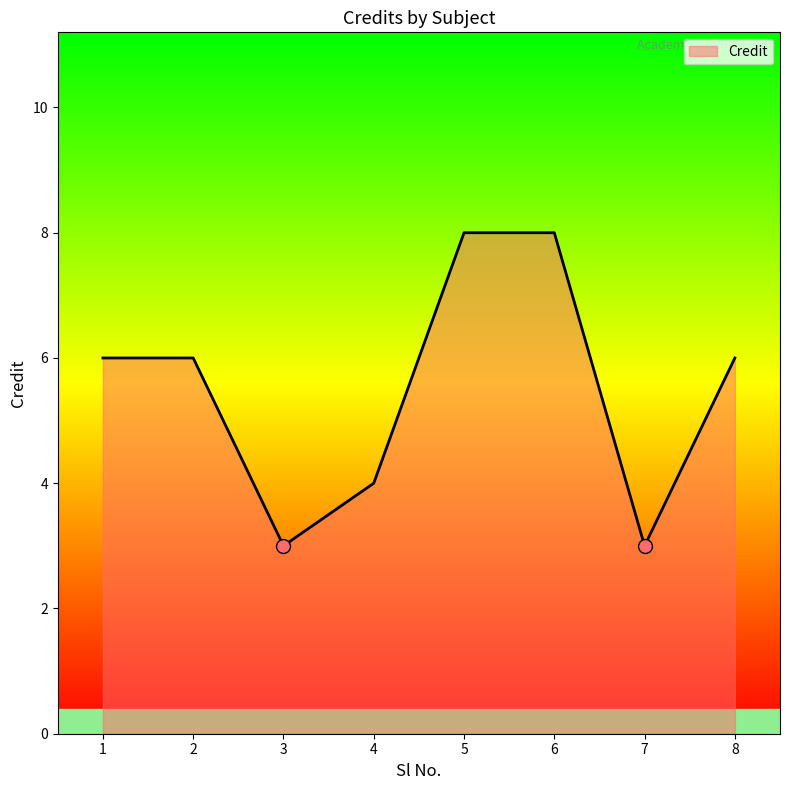

Reading left to right, transcribe all the data shown in this chart.

1=6	2=6	3=3	4=4	5=8	6=8	7=3	8=6